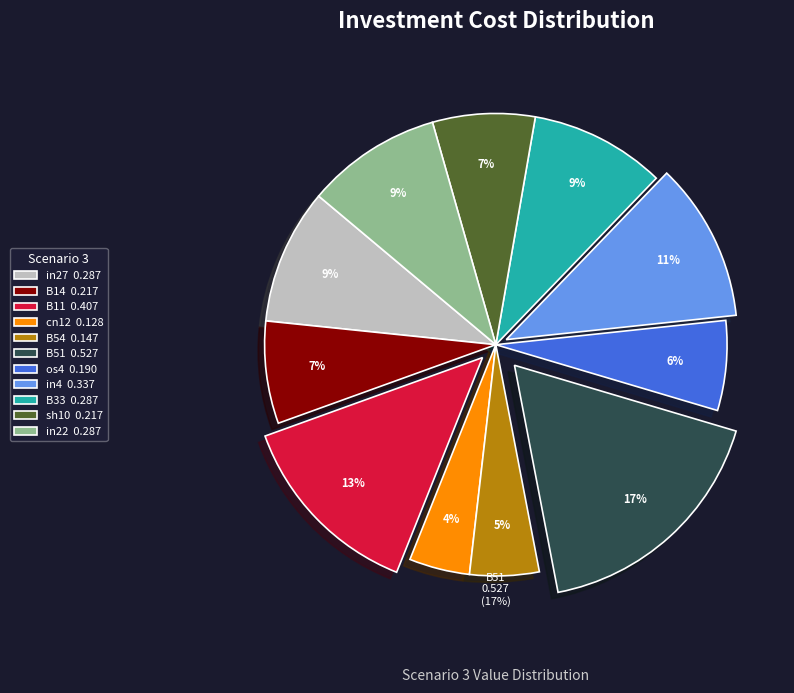

To the nearest percent, what is the combined percentage of B14 and cn12?

11%